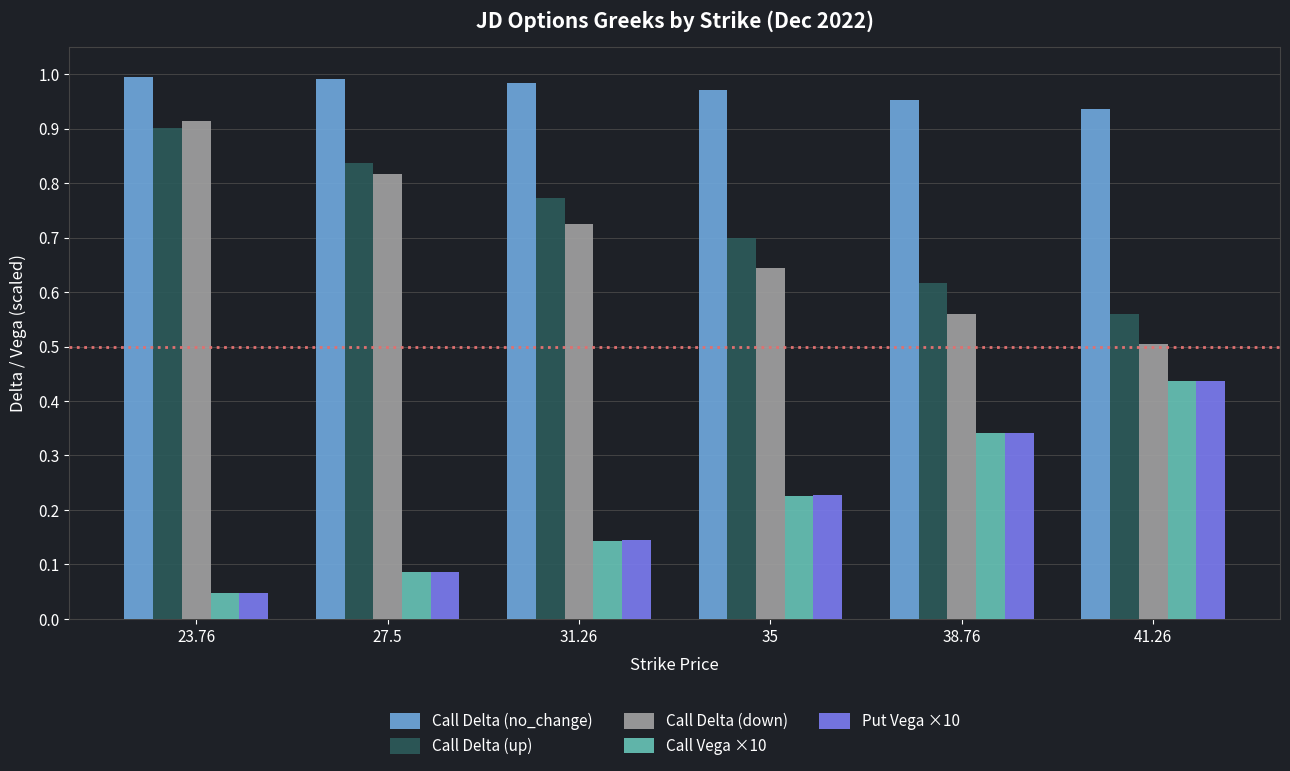

True or false: Put Vega ×10 has a value of 0.0 at 27.5.

False